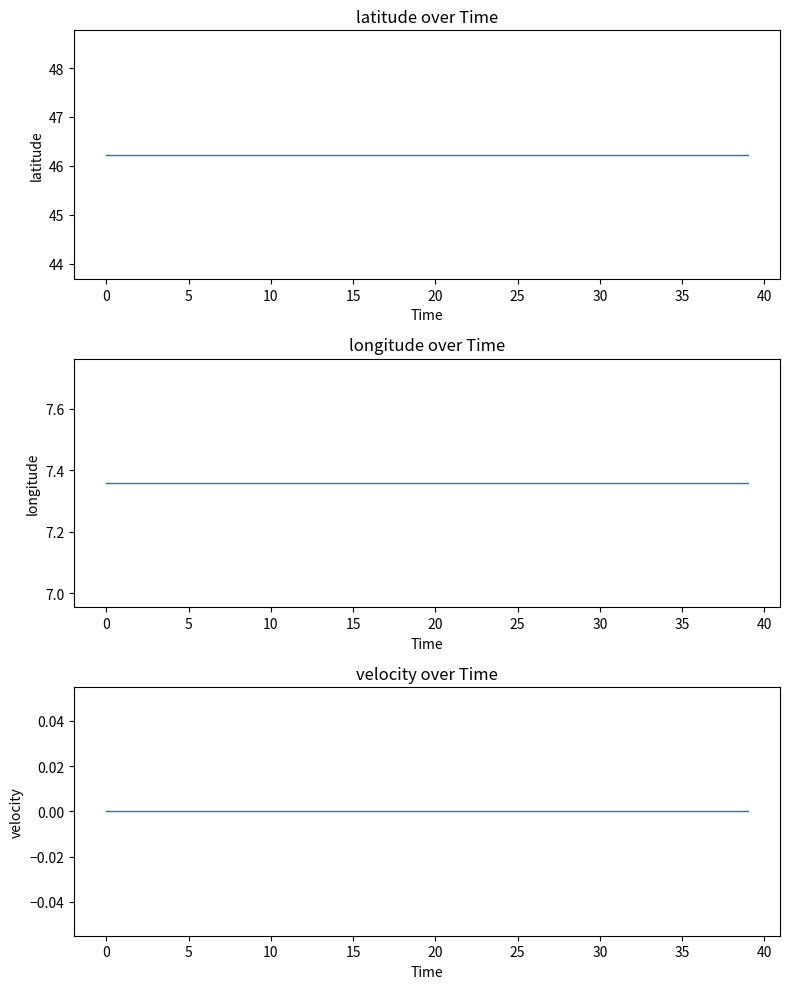

Between 26 and 35, which is larger?

26